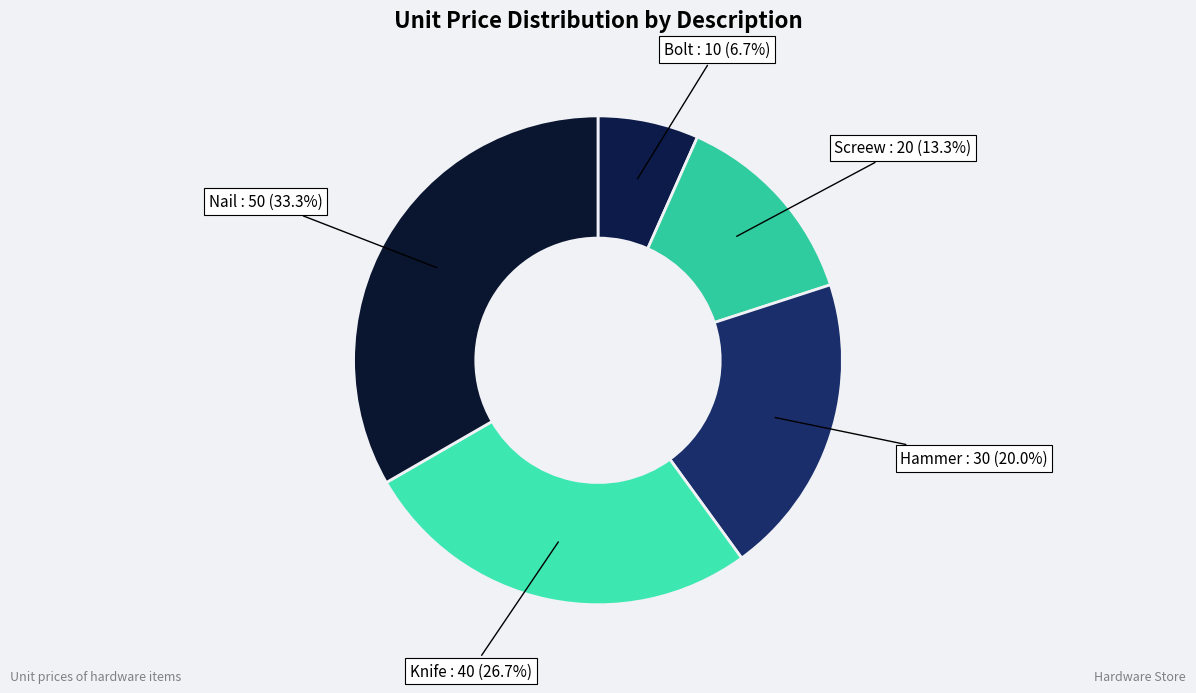

Rank the categories by value from lowest to highest.

Bolt, Screew, Hammer, Knife, Nail